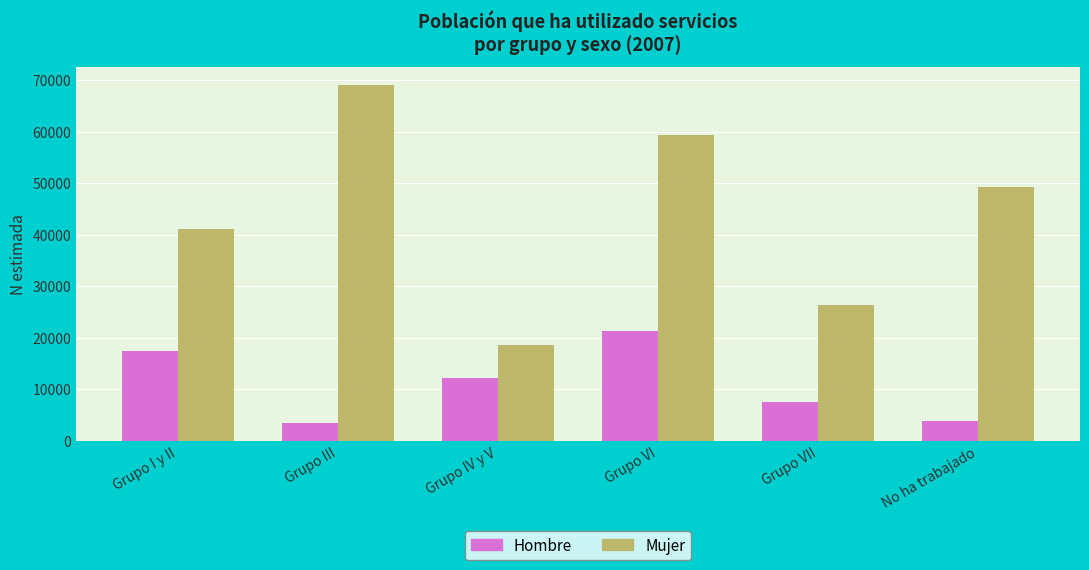

Between Grupo IV y V and No ha trabajado, which series saw the biggest shift?

Mujer